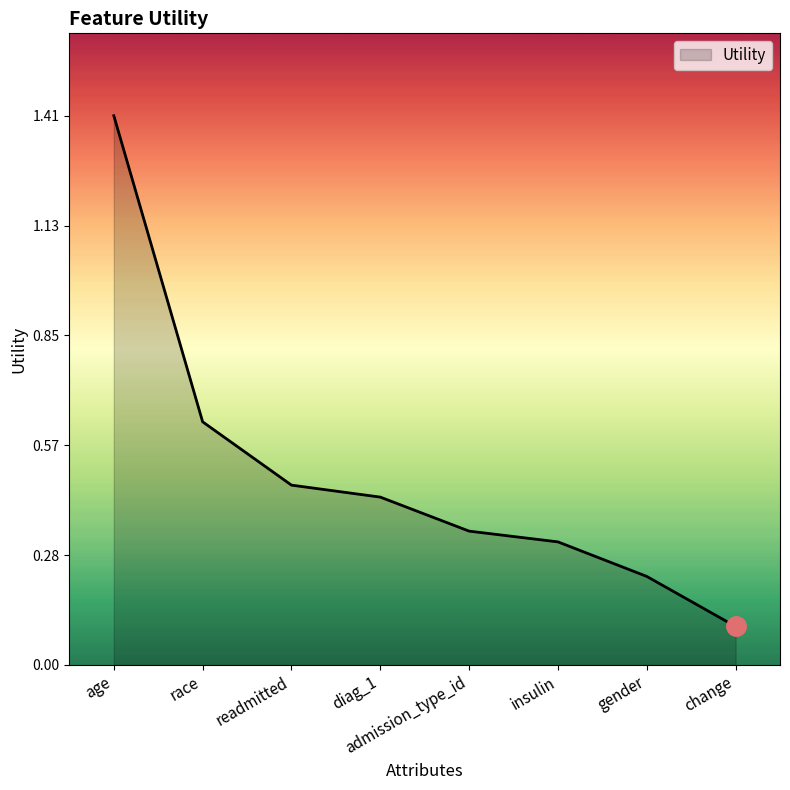

What is the difference between the maximum and minimum values?

1.3